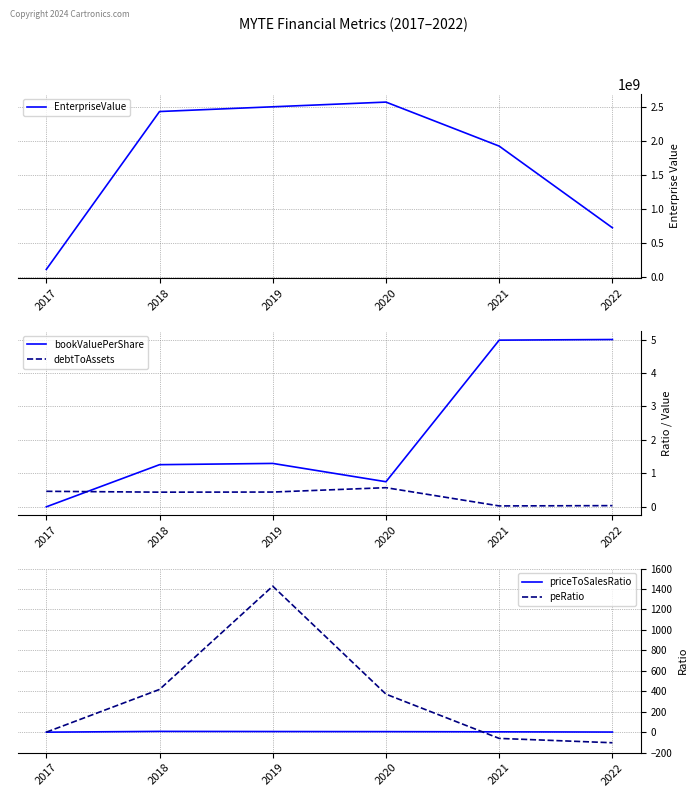

Between which two adjacent categories do debtToAssets and peRatio first intersect?

2017 and 2018